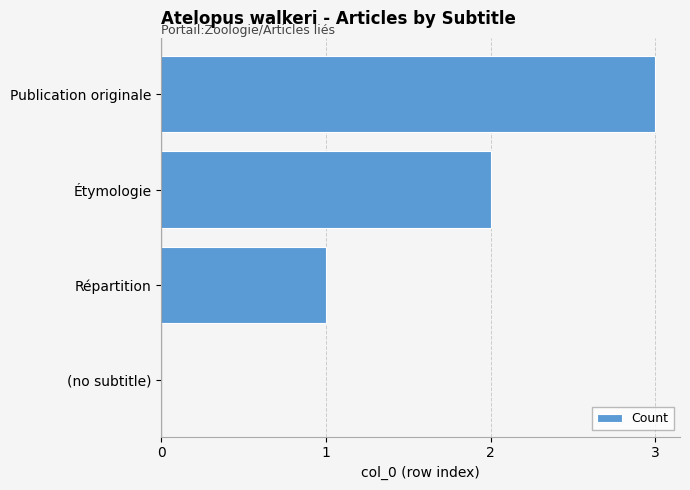

What is the sum of the values at Publication originale and Répartition?

4